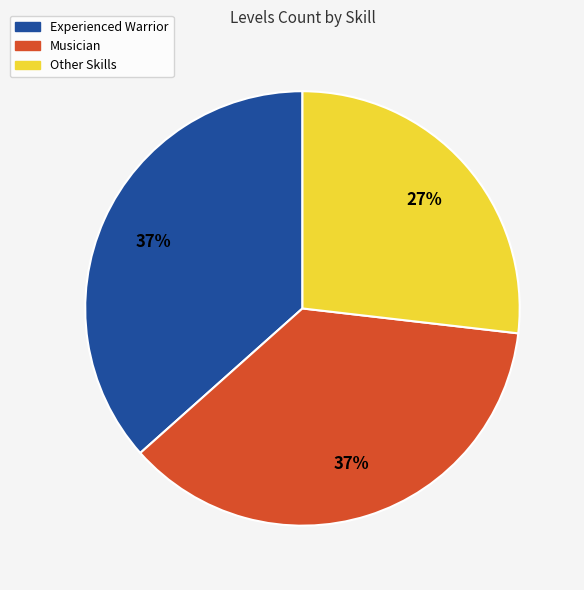

Is there any slice that represents more than half of the pie?

No